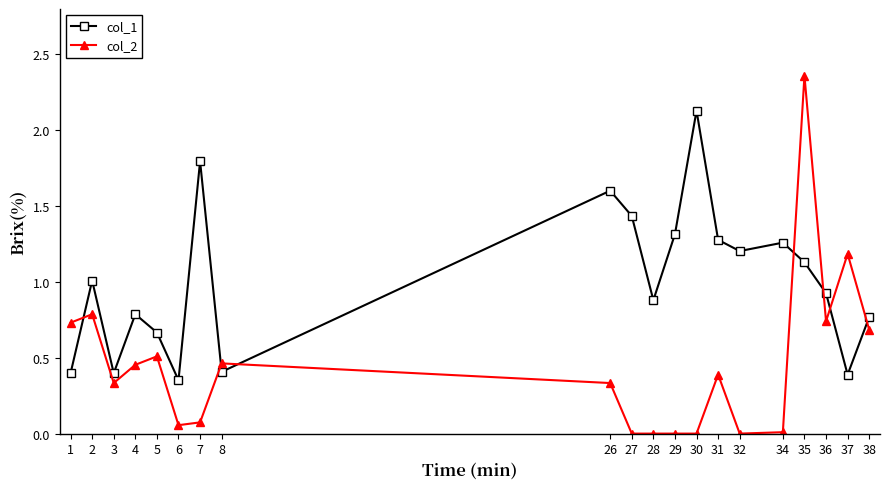

At which label does col_1 reach its peak?

30